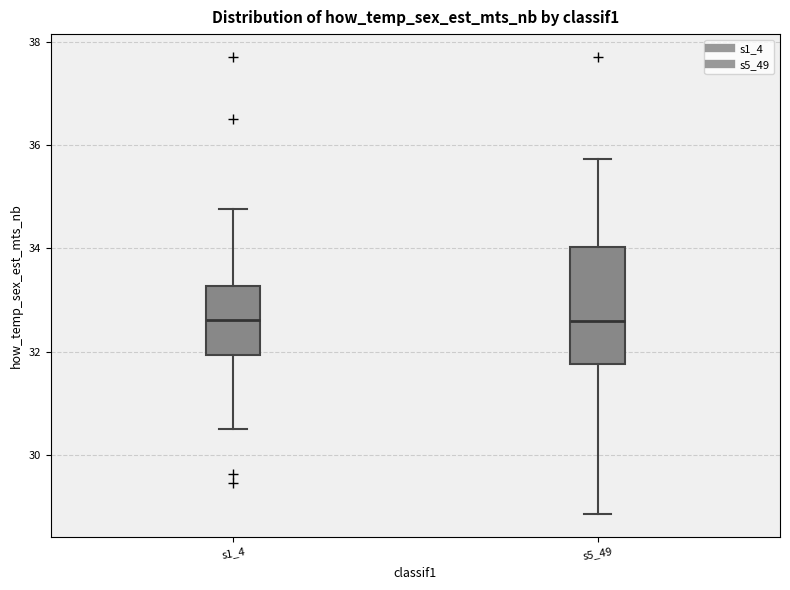

Where is the upper edge of the box for s1_4 on the y-axis? The values are not printed on the chart, so give them approximately, as read against the axis.

33.2